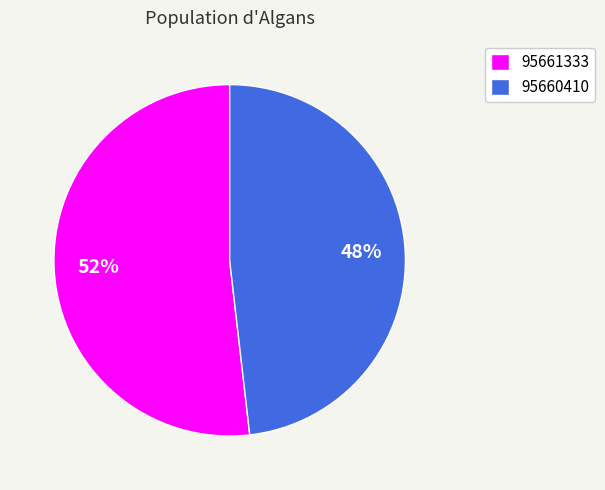

To the nearest percent, what portion does 95660410 represent?

48%